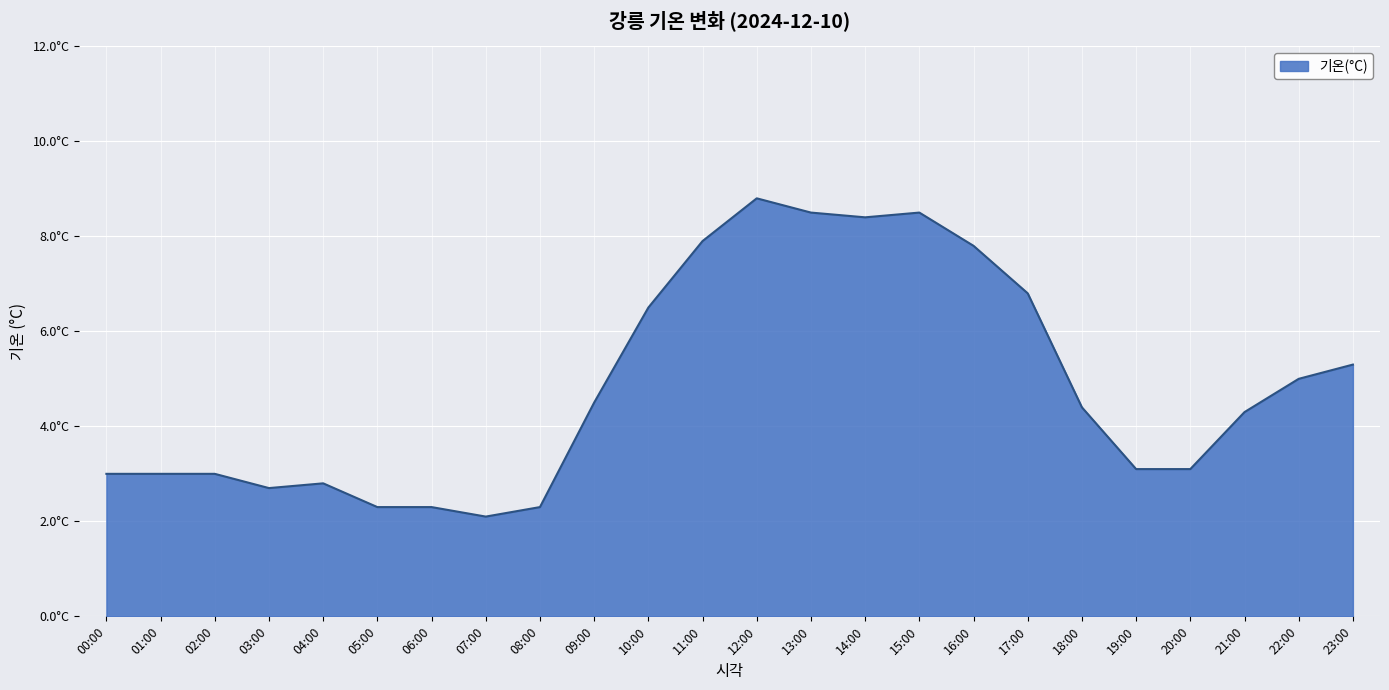

Reading left to right, extract all data points from this chart.

3.0	3.0	3.0	2.7	2.8	2.3	2.3	2.1	2.3	4.5	6.5	7.9	8.8	8.5	8.4	8.5	7.8	6.8	4.4	3.1	3.1	4.3	5.0	5.3